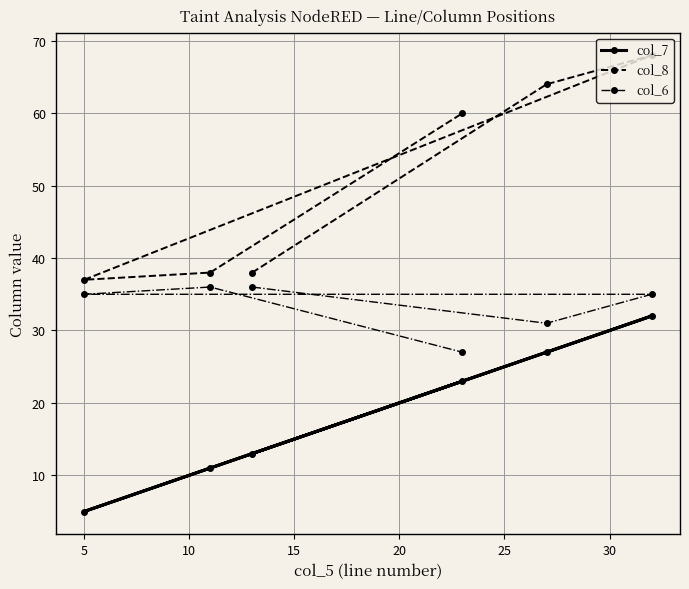

Rank the series by their average value, from highest to lowest.

col_8, col_6, col_7